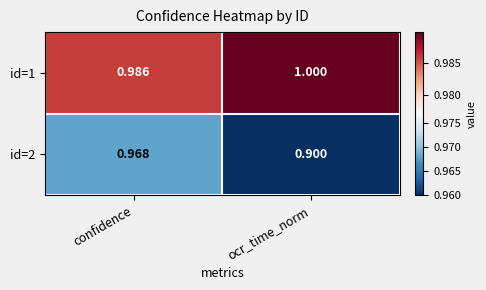

How many distinct data groups are displayed?

2